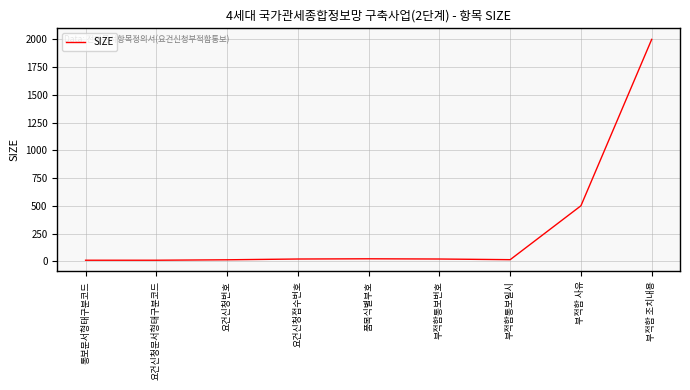

At which category does the chart reach its peak across all series?

부적합 조치내용